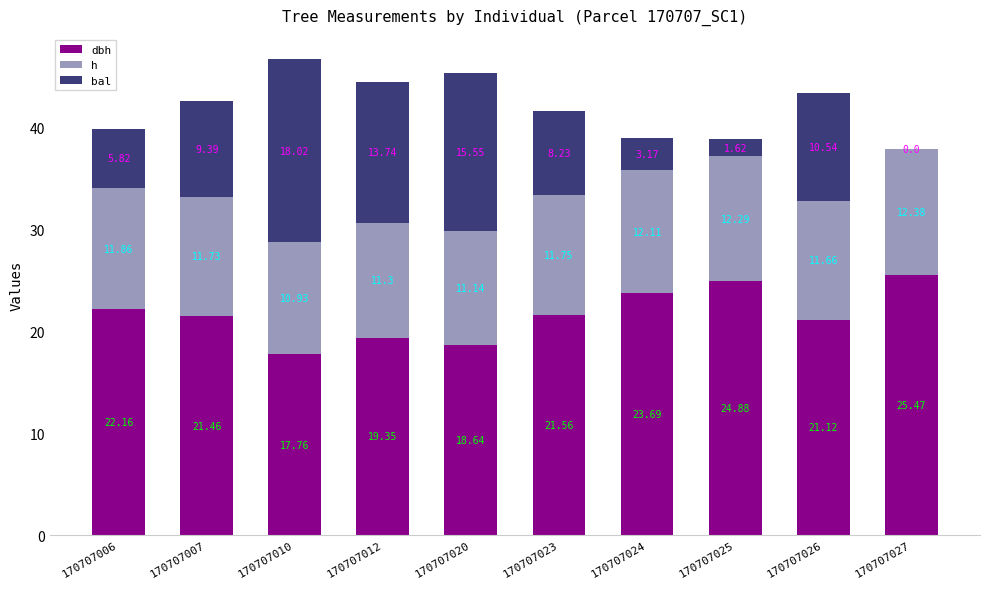

At which category is the sum across all series the highest?

170707010